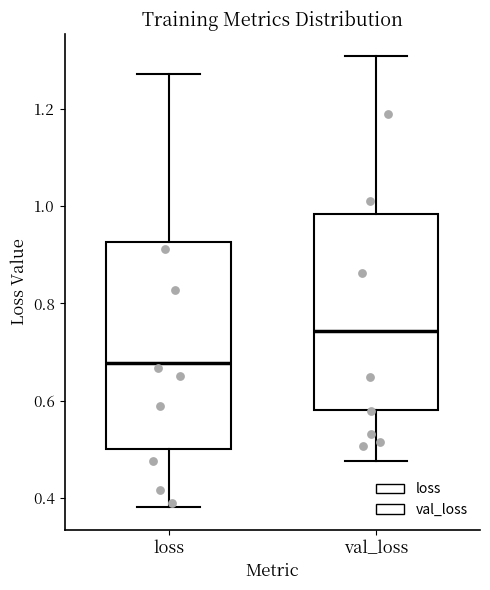

Which box's median line is the lowest?

loss